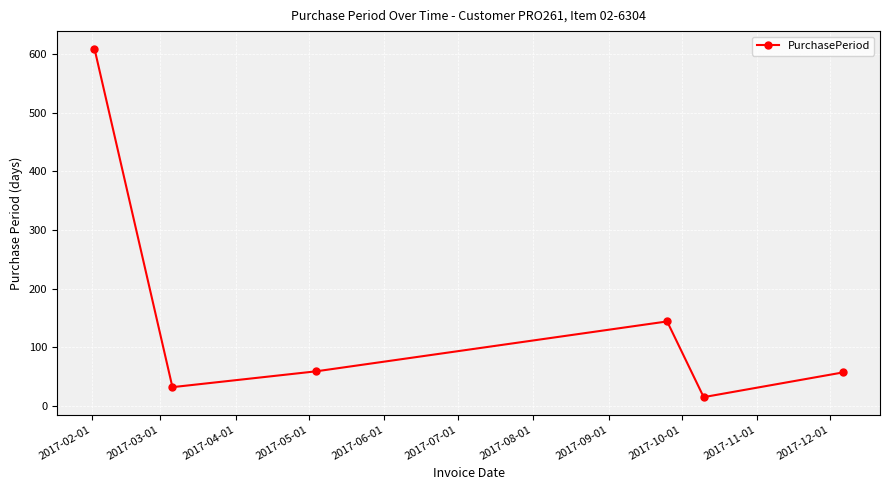

What is the sum of all values?

916